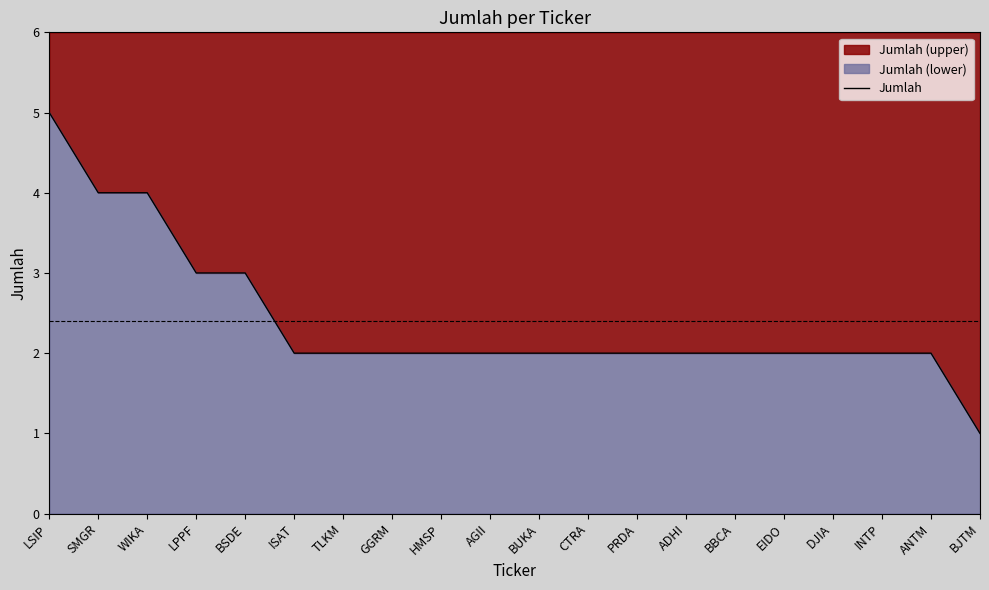

What is the ratio of the value at WIKA to the value at DJIA?

2.0